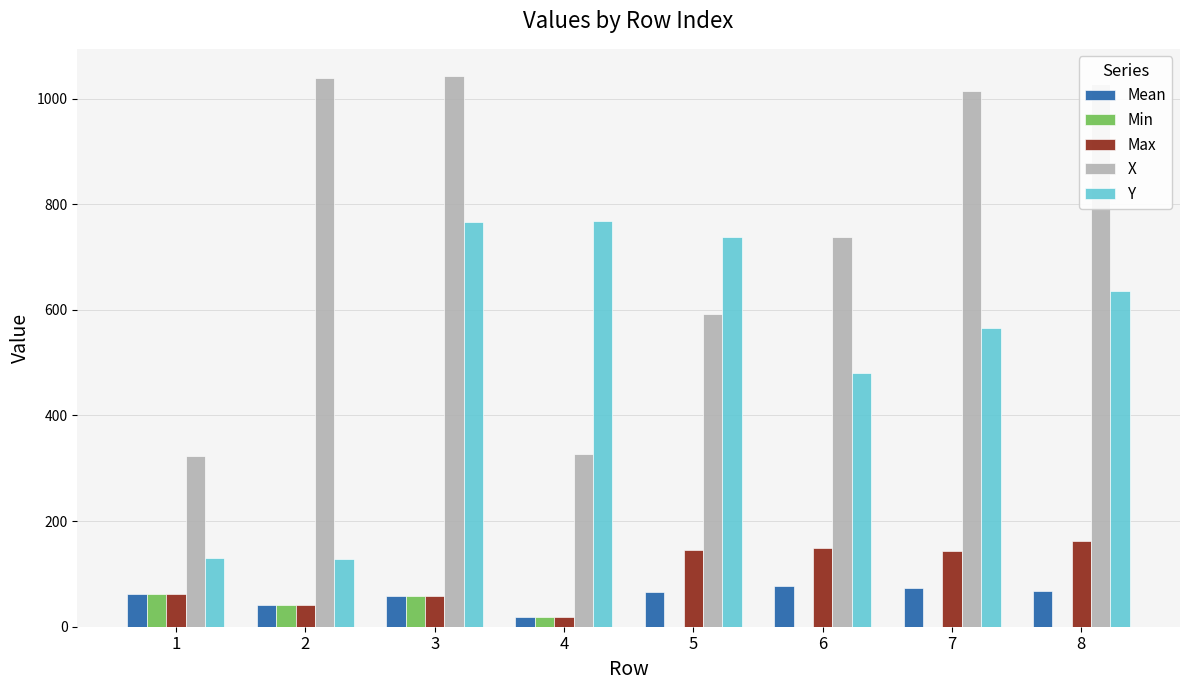

The value of Max at 8 is 64.8. True or false?

False